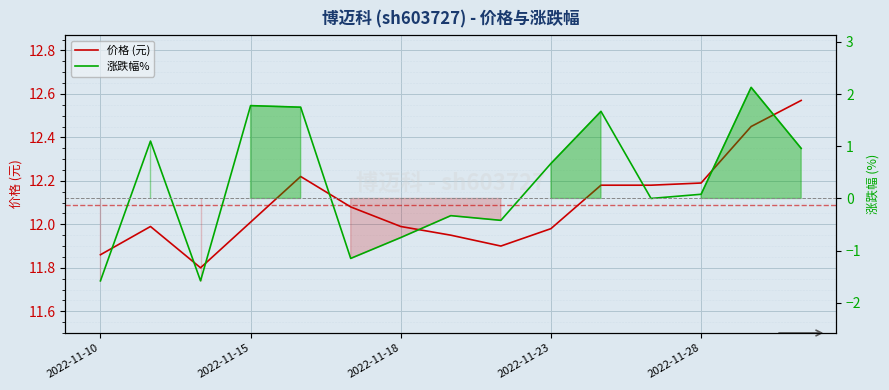

What is the average value of the 涨跌幅% series?

0.3